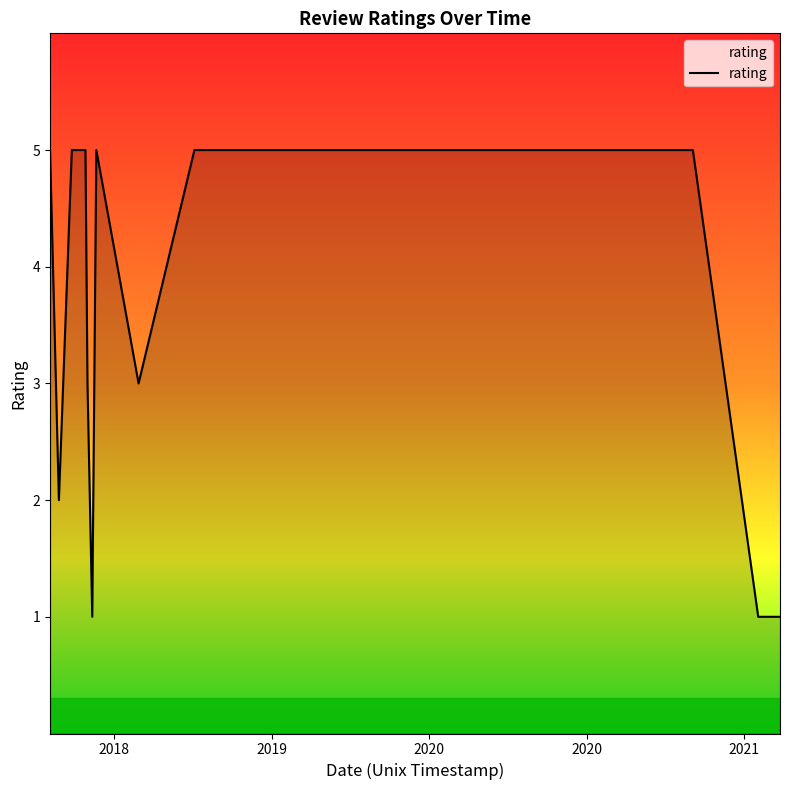

What is the difference between the maximum and minimum values?

4